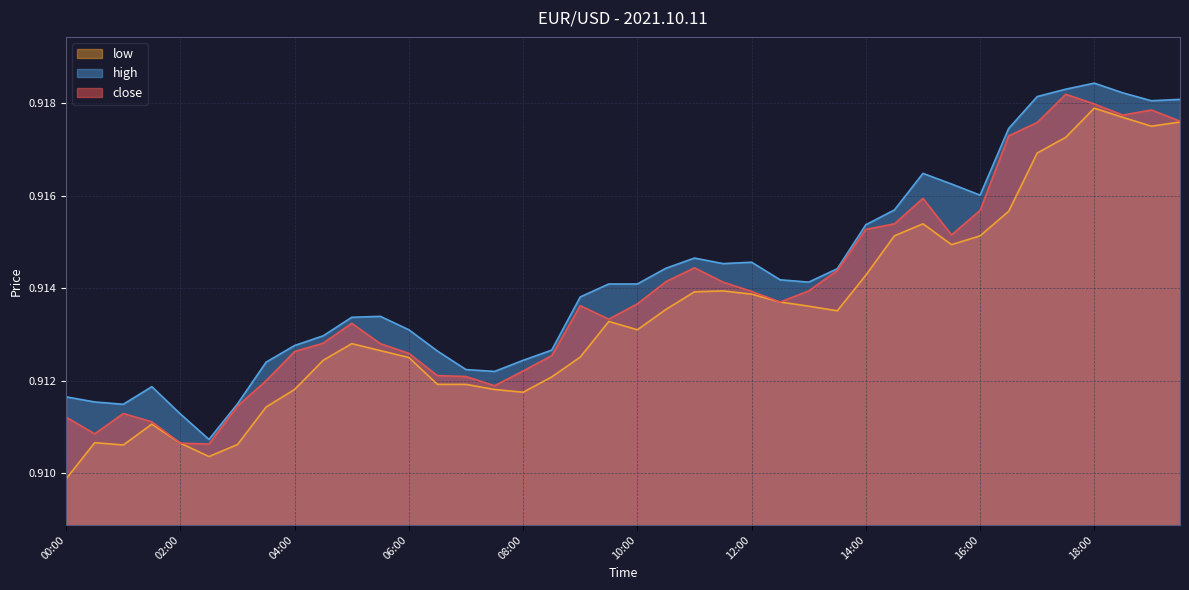

Which series has the largest total across all categories?

high